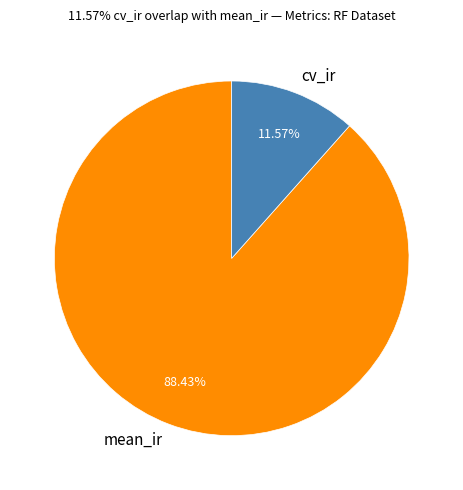

What is the largest slice in the pie chart?

mean_ir